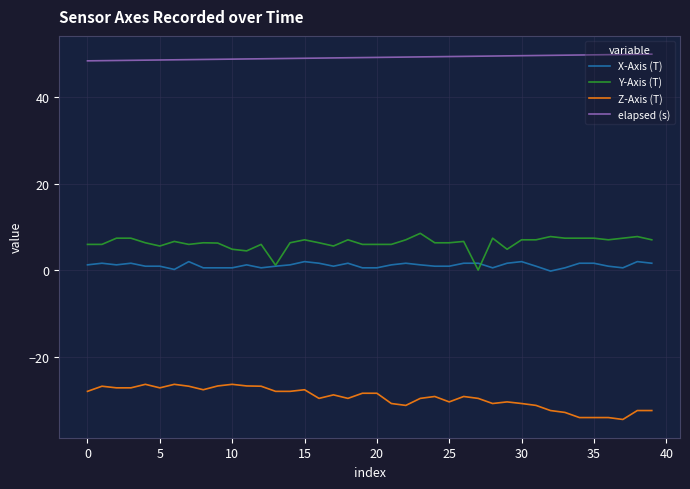

What is the minimum value for elapsed (s)?

48.4